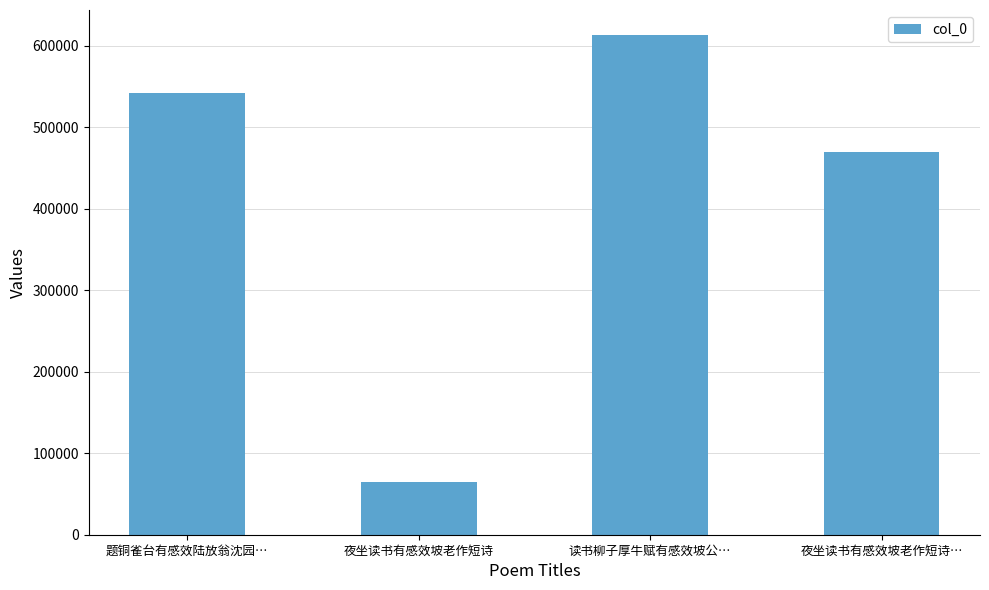

True or false: the data shows 345969 at 读书柳子厚牛赋有感效坡公….

False